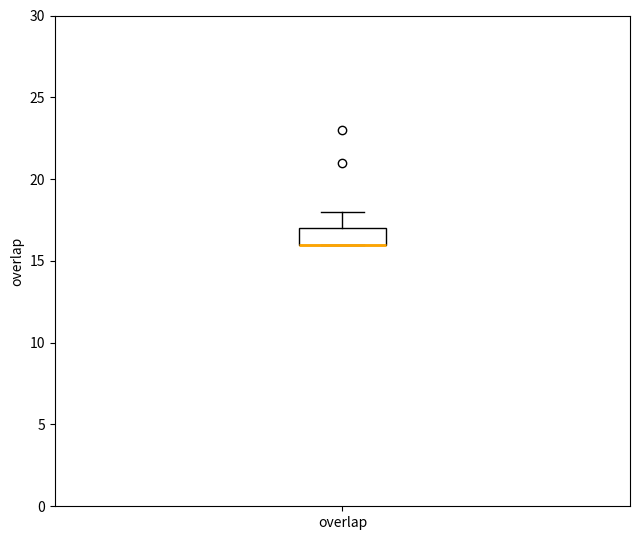

Read this box plot against the y-axis: the position of the median line, the range covered by the box, and the ends of both whiskers. The values are not printed on the chart, so give them approximately, as read against the axis.

median 16 (drawn on the box's lower edge), box 16 to 17, whiskers 16 to 18